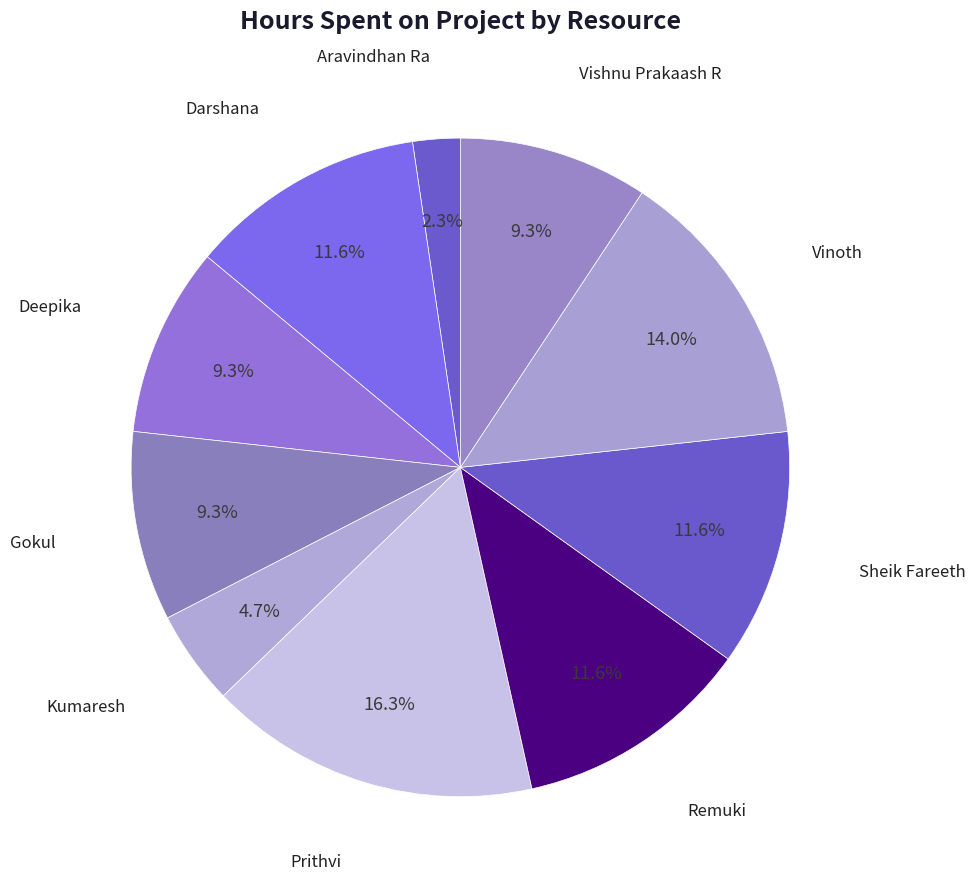

How many slices are in this pie chart?

10